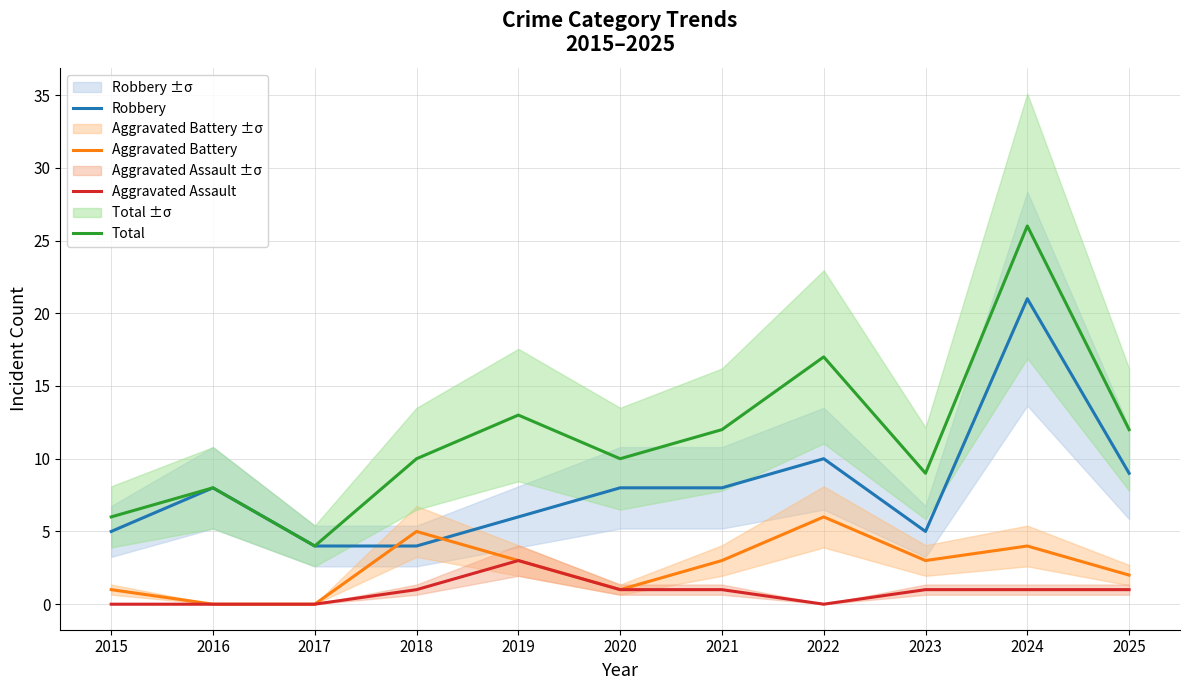

At which label does Total reach its peak?

2024